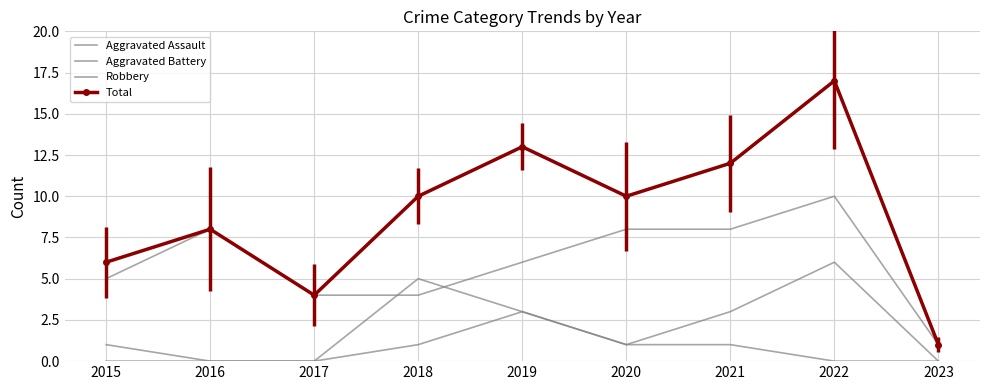

What is the difference between the maximum and minimum values in the Robbery series?

9